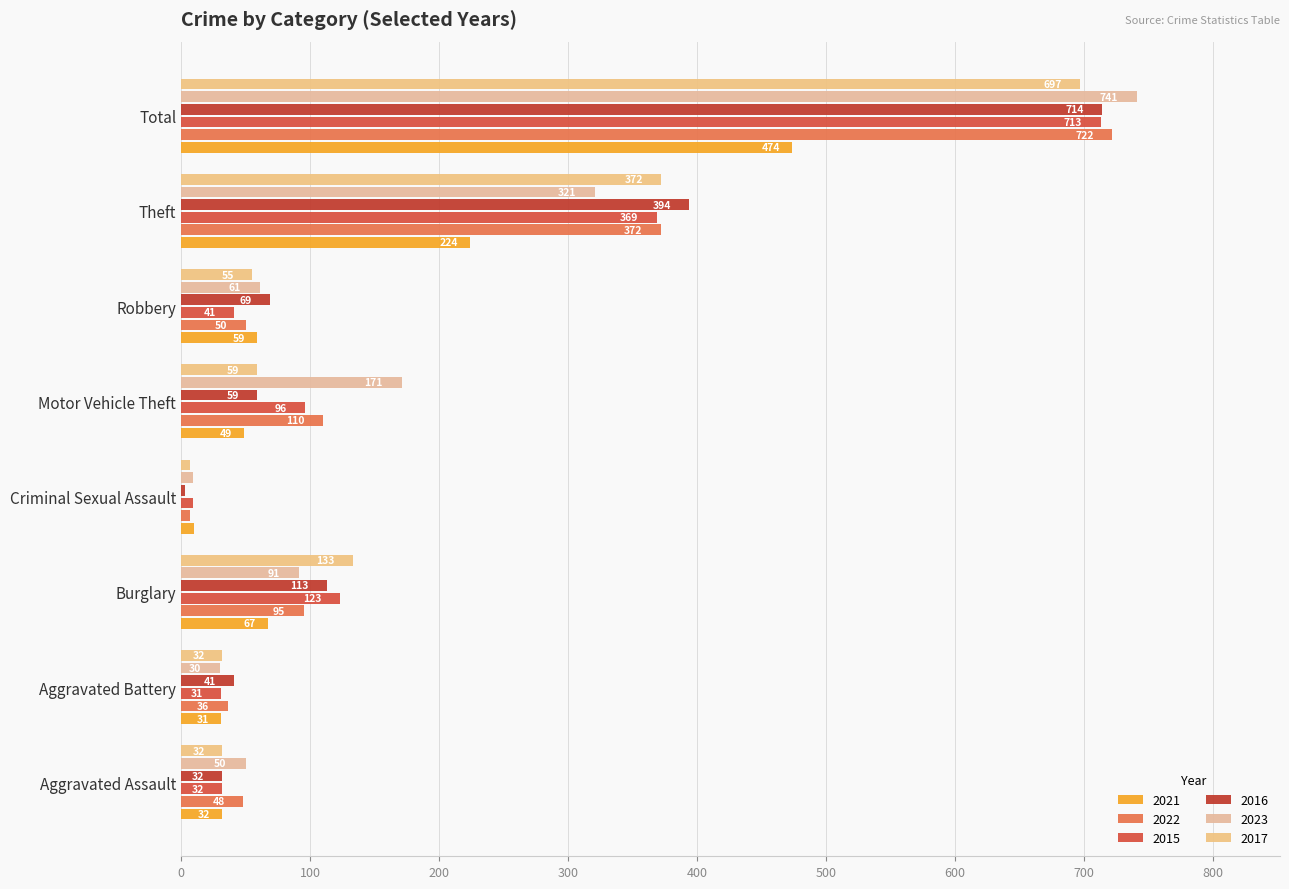

What is the minimum value shown in the chart?

3